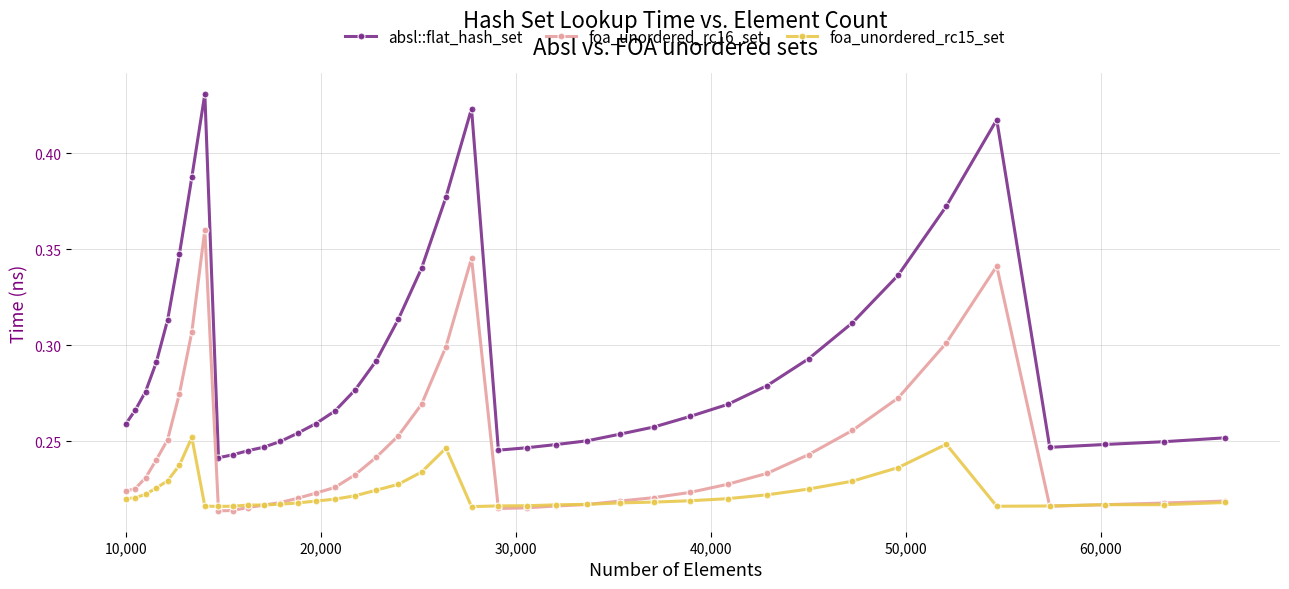

True or false: absl::flat_hash_set and foa_unordered_rc15_set intersect in this chart.

False